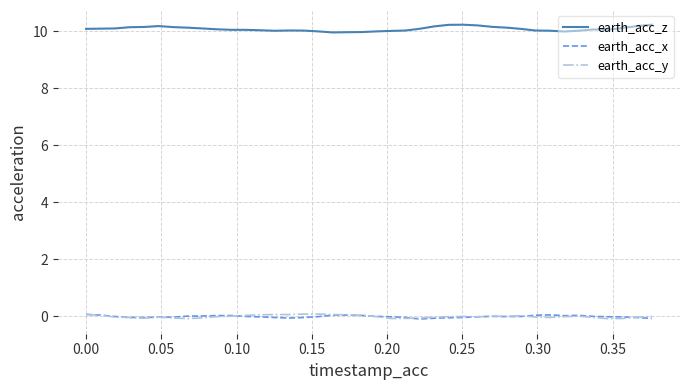

True or false: earth_acc_z and earth_acc_x intersect in this chart.

False